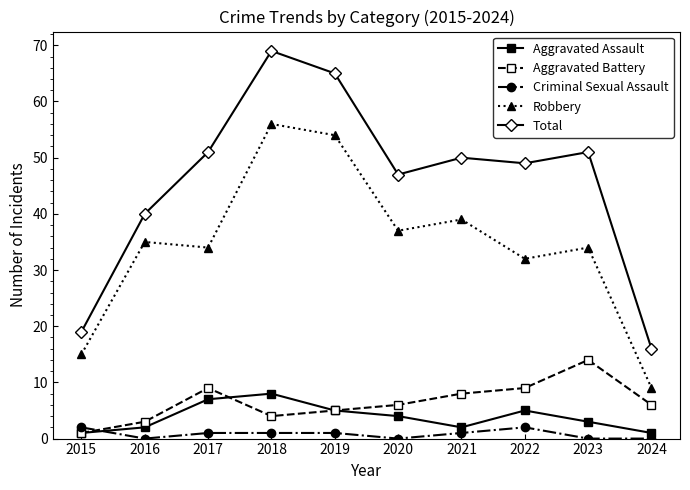

Which series has the largest total across all categories?

Total